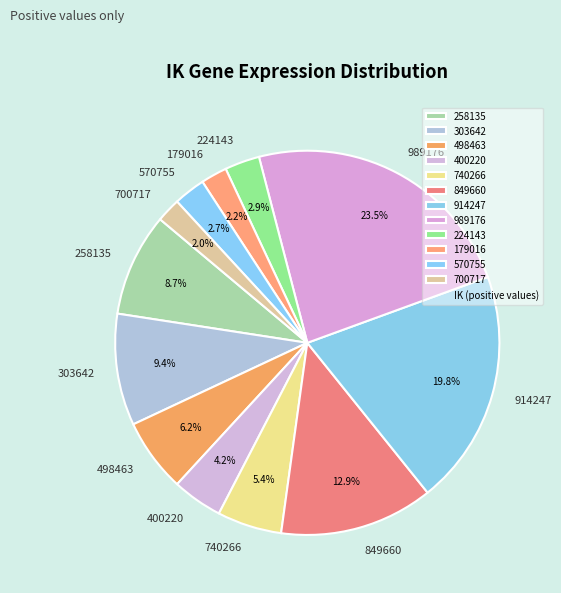

To the nearest percent, what is the difference between the 570755 and 400220 slice percentages?

2%